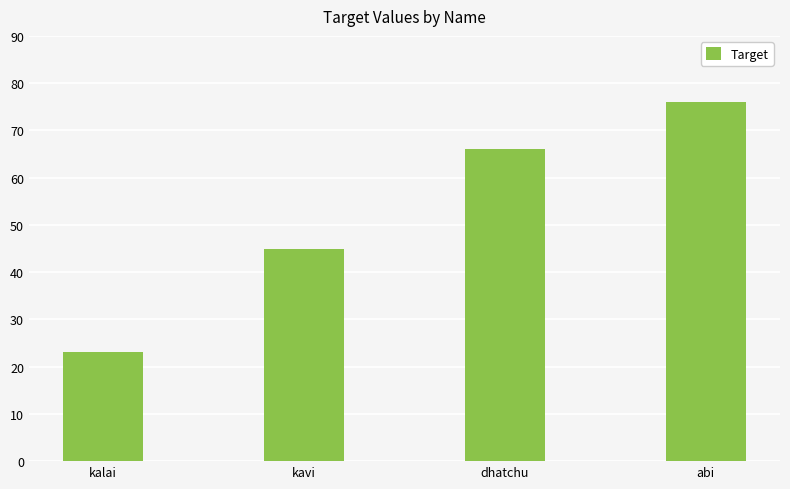

What is the difference between the values at kavi and dhatchu?

21